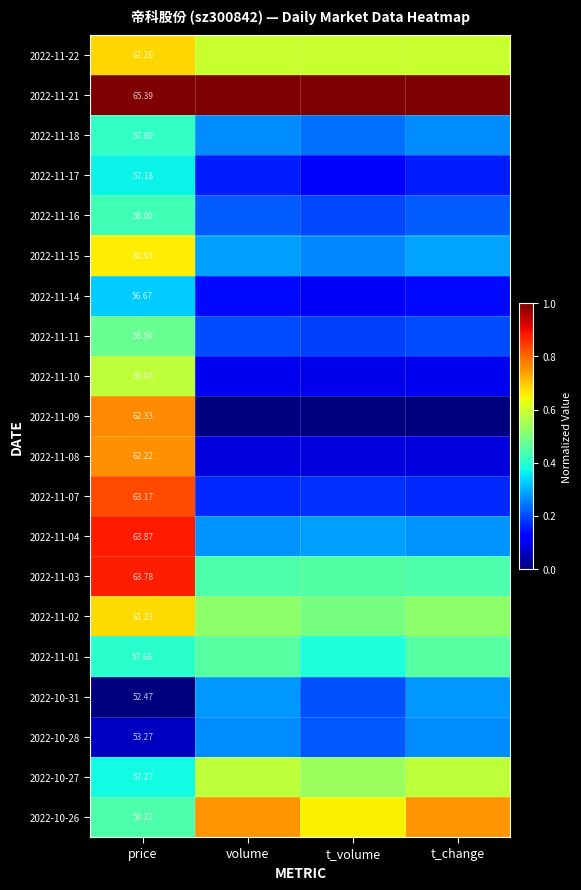

What value does the 2022-10-28 series have at t_change?

0.3